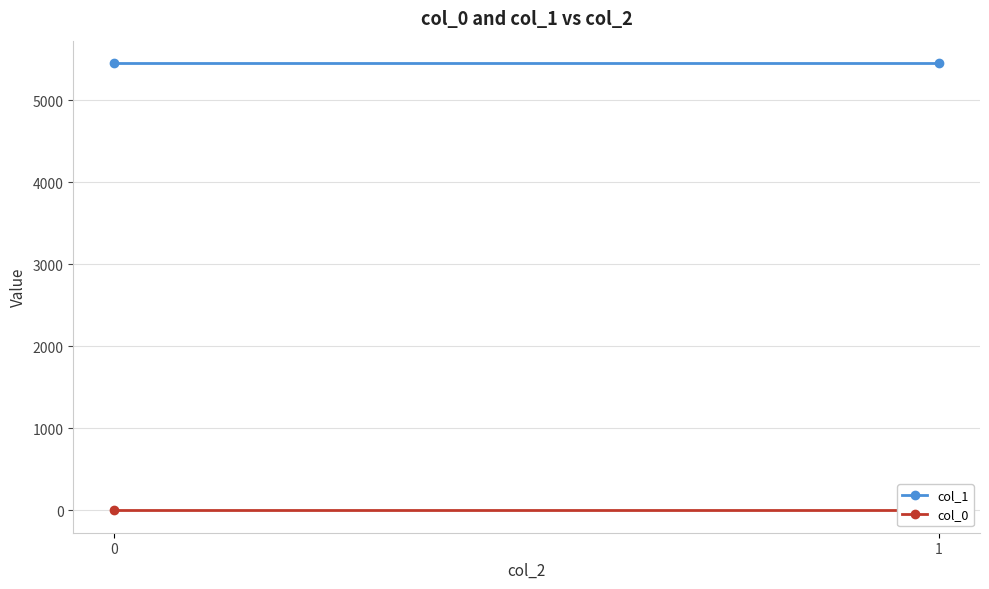

What is the total value across all series at 1?

5457.1